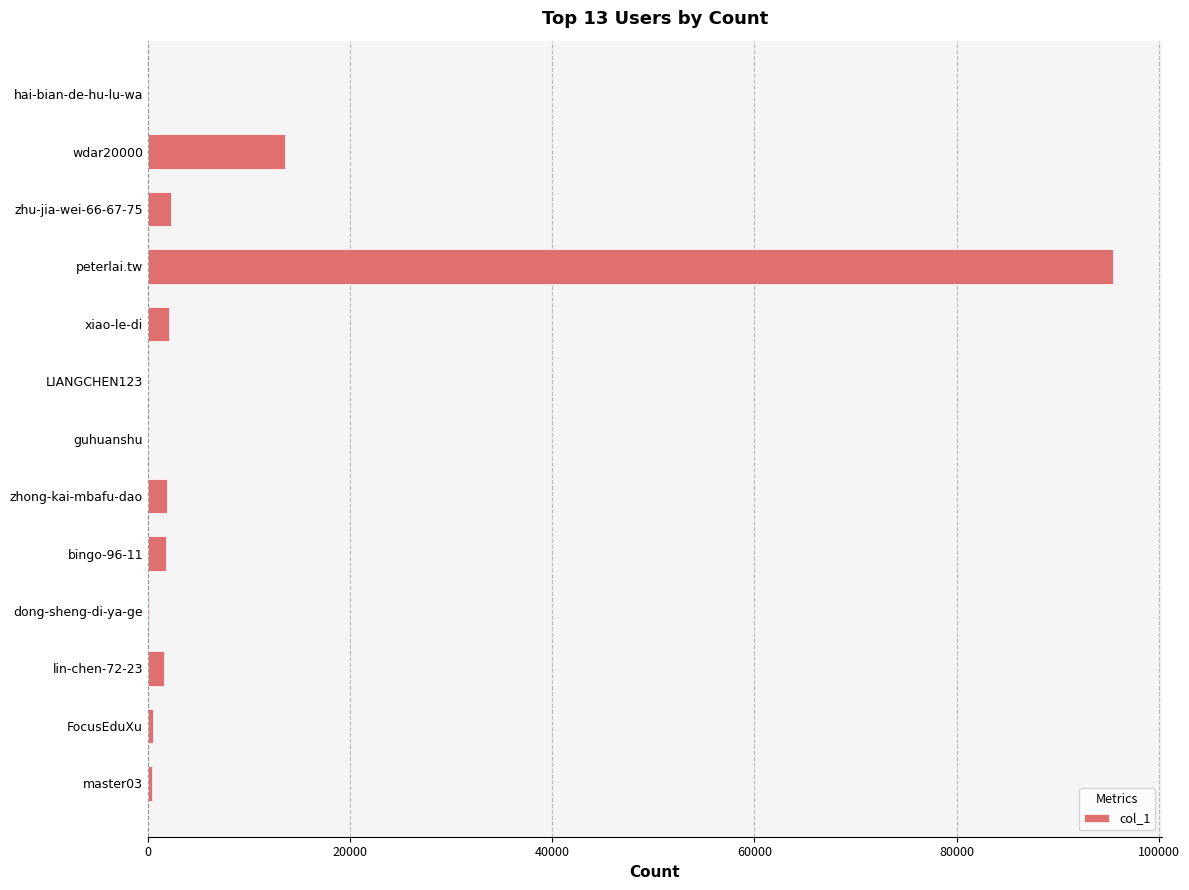

The value at xiao-le-di is 2118. True or false?

True